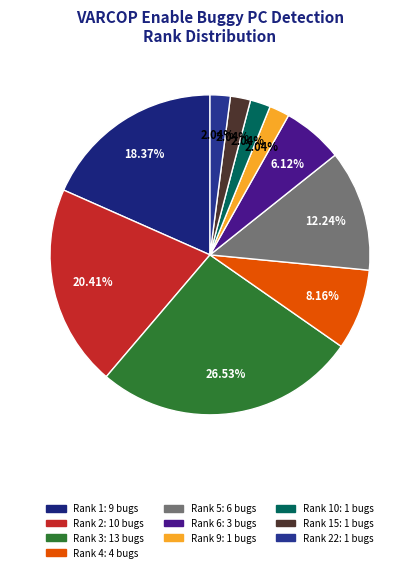

Is there any slice that represents more than half of the pie?

No